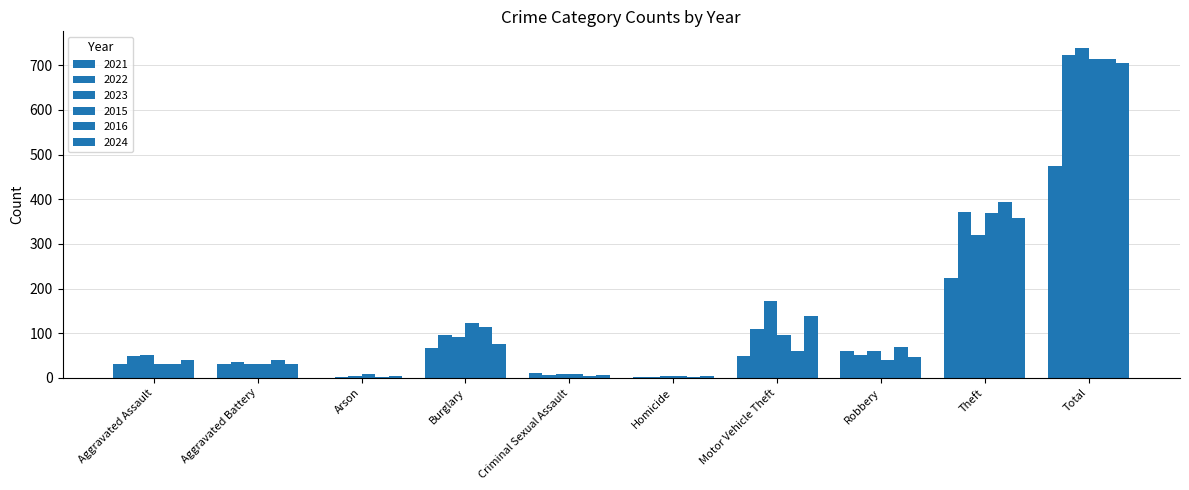

At which label does 2016 first exceed 59?

Burglary